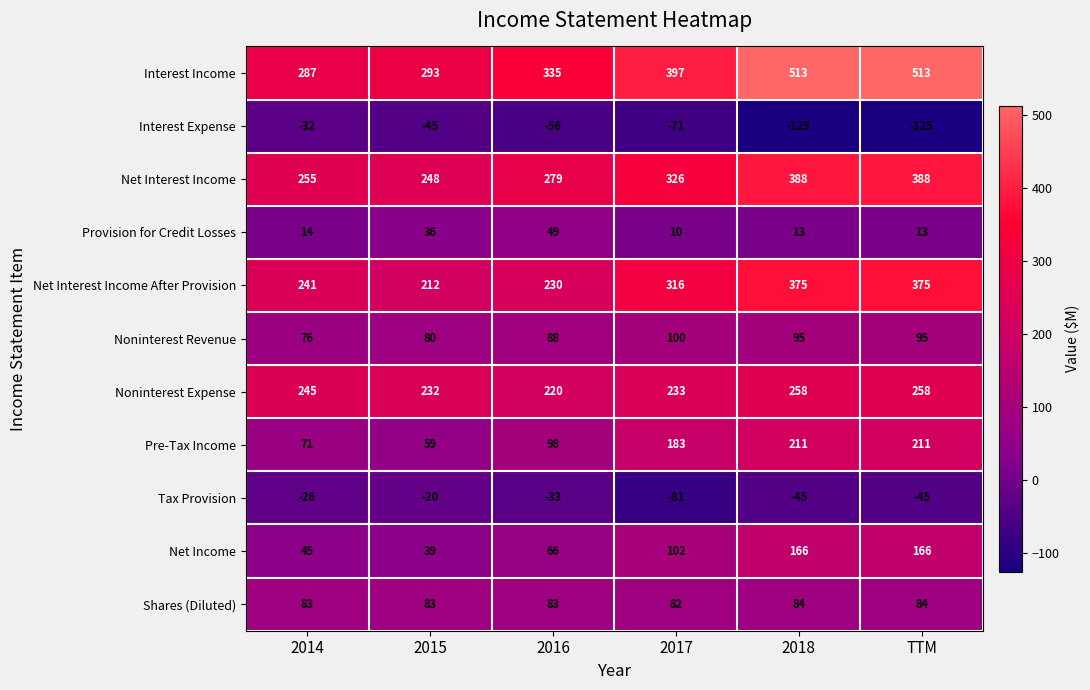

True or false: Net Interest Income has a value of 565 at 2017.

False